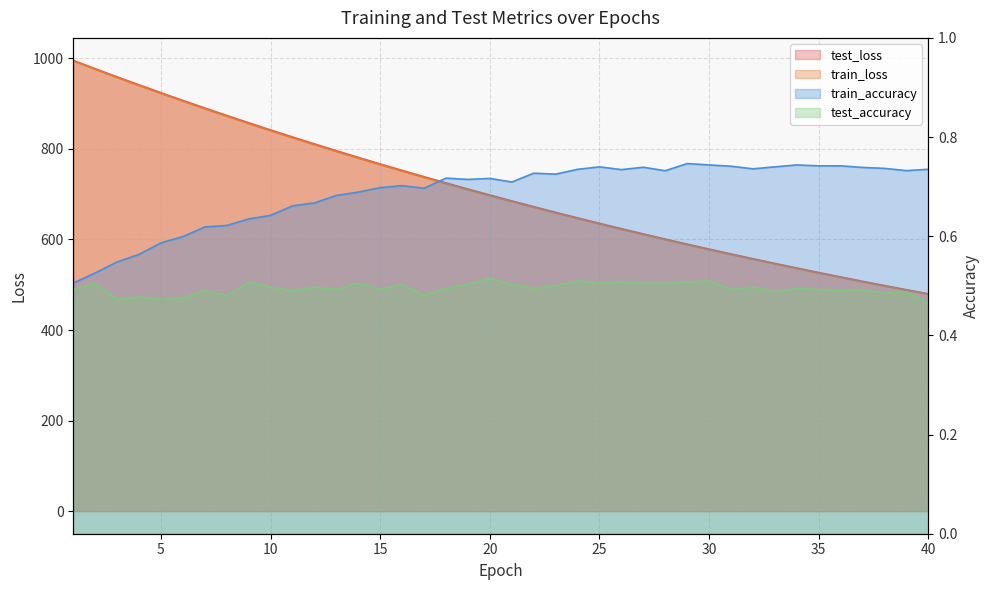

Reading left to right, what are all the values shown in this chart?

test_loss: 1=995.5	2=977.1	3=959.1	4=941.5	5=924.1	6=907.0	7=890.3	8=873.9	9=857.7	10=841.9	11=826.3	12=811.0	13=796.0	14=781.2	15=766.8	16=752.5	17=738.6	18=724.9	19=711.4	20=698.2	21=685.2	22=672.5	23=660.0	24=647.7	25=635.7	26=623.9	27=612.3	28=600.9	29=589.7	30=578.8	31=568.0	32=557.5	33=547.1	34=537.0	35=527.0	36=517.2	37=507.7	38=498.3	39=489.0	40=480.0
train_loss: 1=994.4	2=975.9	3=957.8	4=940.0	5=922.6	6=905.5	7=888.7	8=872.3	9=856.1	10=840.3	11=824.7	12=809.4	13=794.4	14=779.7	15=765.2	16=751.0	17=737.1	18=723.4	19=710.0	20=696.8	21=683.8	22=671.1	23=658.7	24=646.4	25=634.4	26=622.6	27=611.1	28=599.7	29=588.6	30=577.7	31=566.9	32=556.4	33=546.1	34=536.0	35=526.1	36=516.3	37=506.8	38=497.4	39=488.2	40=479.2
train_accuracy: 1=0.5	2=0.5	3=0.5	4=0.6	5=0.6	6=0.6	7=0.6	8=0.6	9=0.6	10=0.6	11=0.7	12=0.7	13=0.7	14=0.7	15=0.7	16=0.7	17=0.7	18=0.7	19=0.7	20=0.7	21=0.7	22=0.7	23=0.7	24=0.7	25=0.7	26=0.7	27=0.7	28=0.7	29=0.7	30=0.7	31=0.7	32=0.7	33=0.7	34=0.7	35=0.7	36=0.7	37=0.7	38=0.7	39=0.7	40=0.7
test_accuracy: 1=0.5	2=0.5	3=0.5	4=0.5	5=0.5	6=0.5	7=0.5	8=0.5	9=0.5	10=0.5	11=0.5	12=0.5	13=0.5	14=0.5	15=0.5	16=0.5	17=0.5	18=0.5	19=0.5	20=0.5	21=0.5	22=0.5	23=0.5	24=0.5	25=0.5	26=0.5	27=0.5	28=0.5	29=0.5	30=0.5	31=0.5	32=0.5	33=0.5	34=0.5	35=0.5	36=0.5	37=0.5	38=0.5	39=0.5	40=0.5